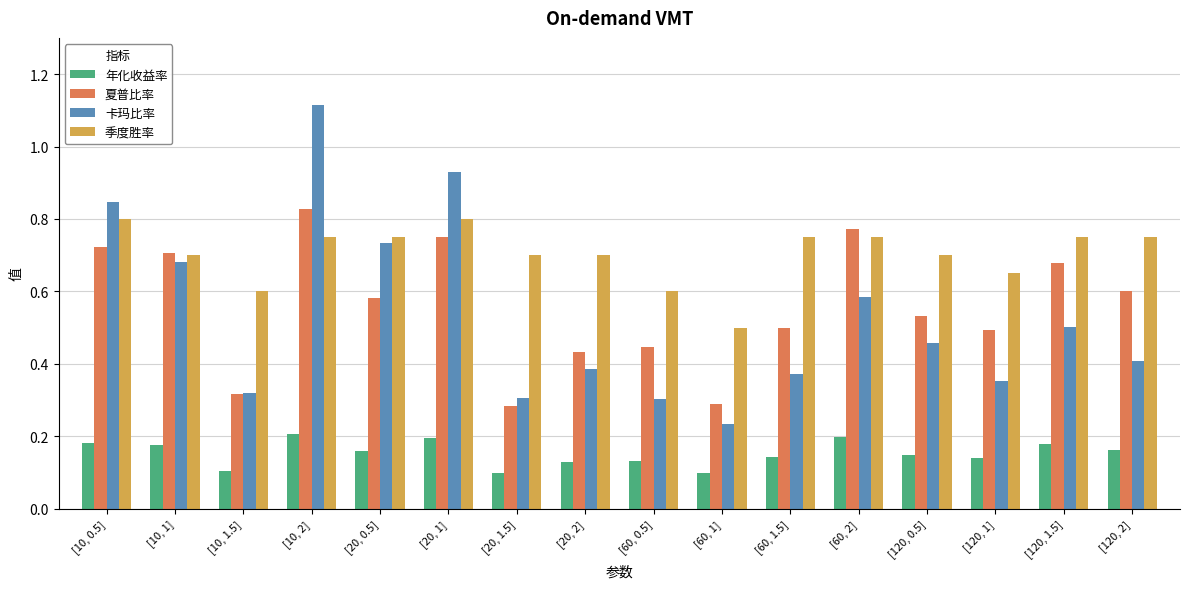

What is the sum of all 卡玛比率 values?

8.5